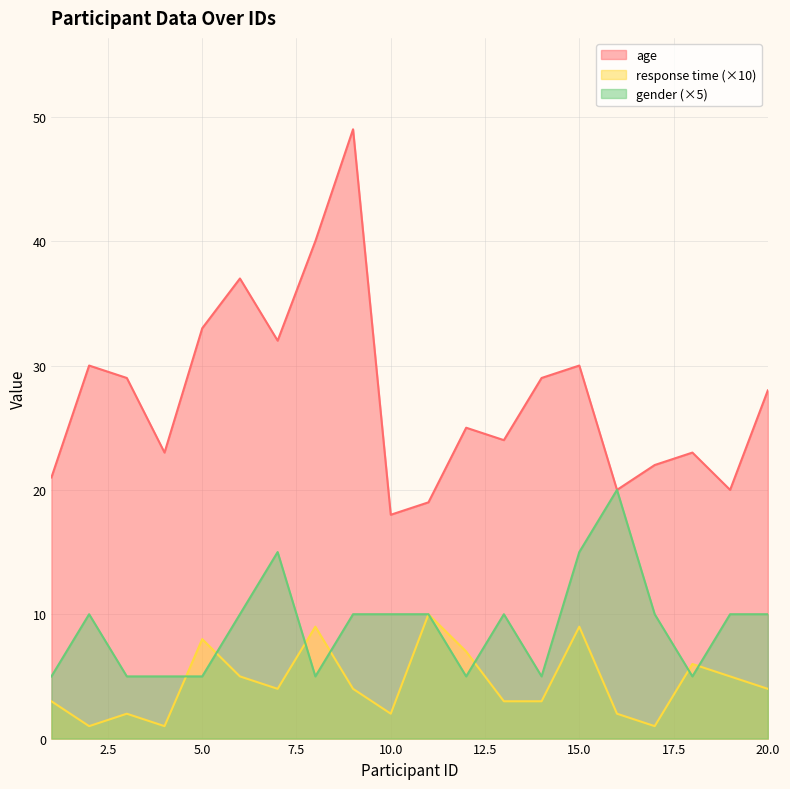

True or false: gender and age intersect in this chart.

False